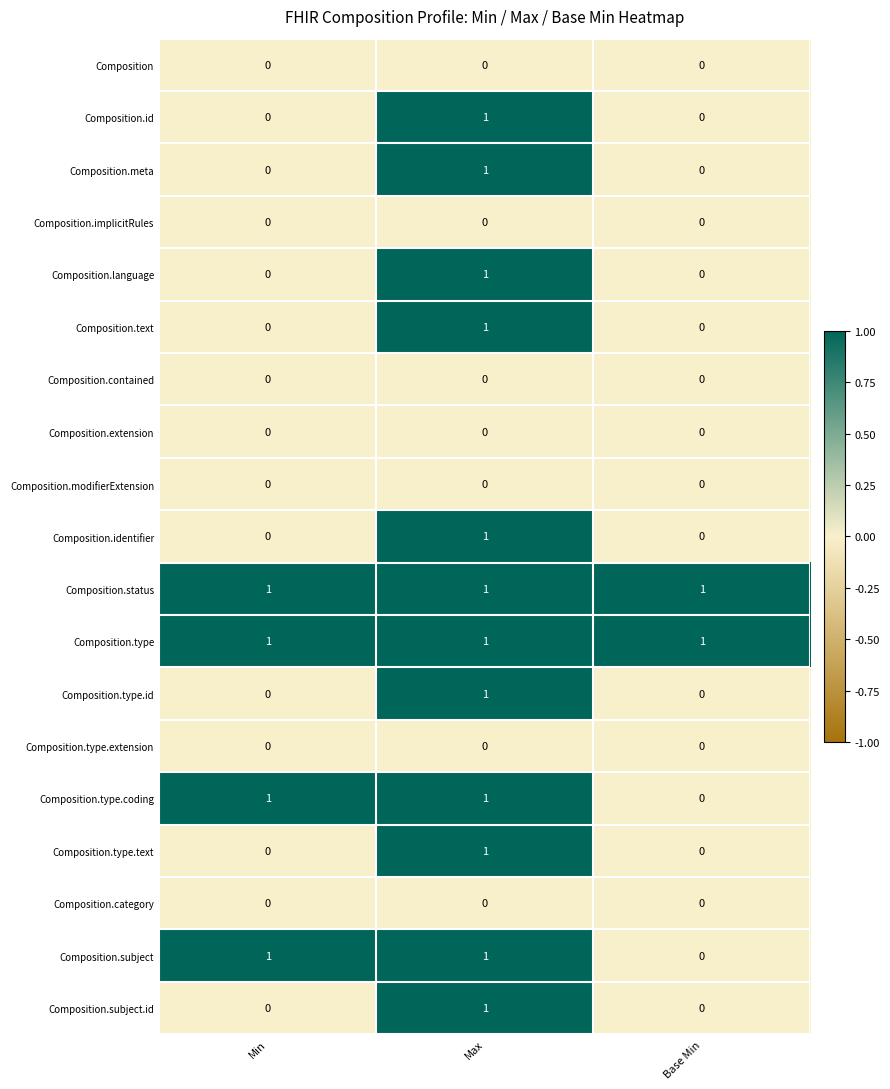

True or false: Composition.id has a value of 1 at Max.

True